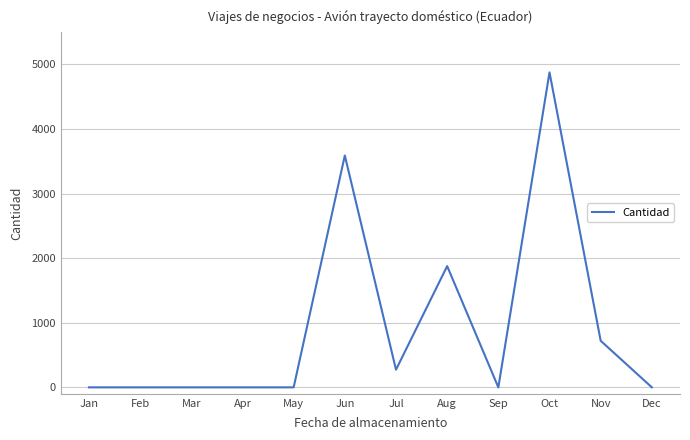

Does the chart have visible grid lines?

Yes